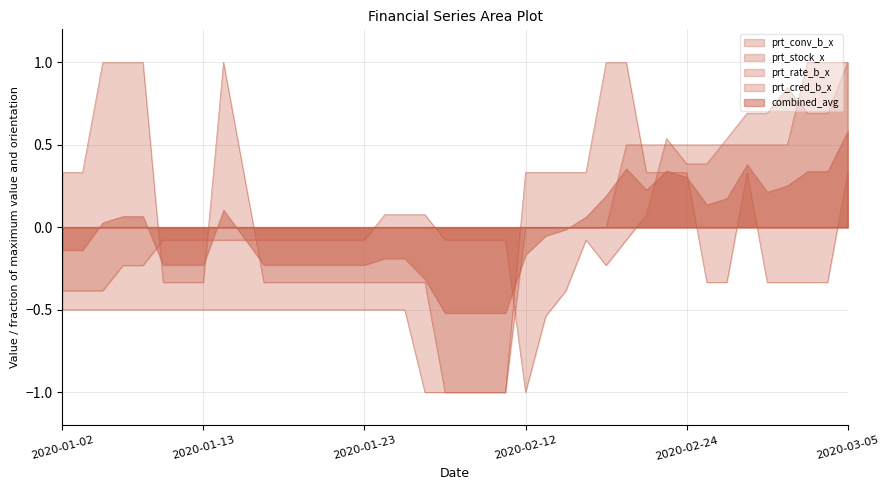

What is the maximum value shown in the chart?

1.0